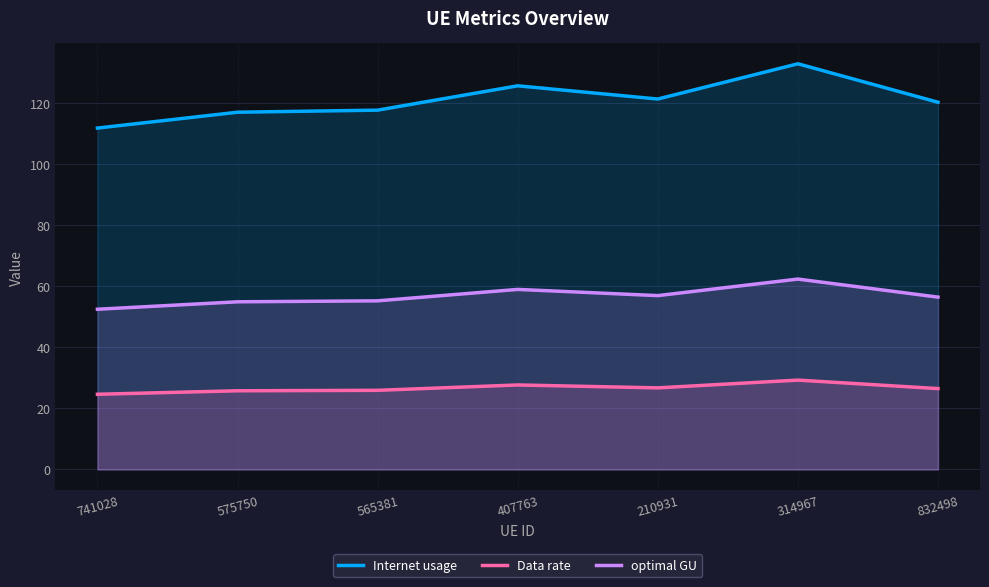

What is the difference between the Data rate values at 575750 and 210931?

1.0